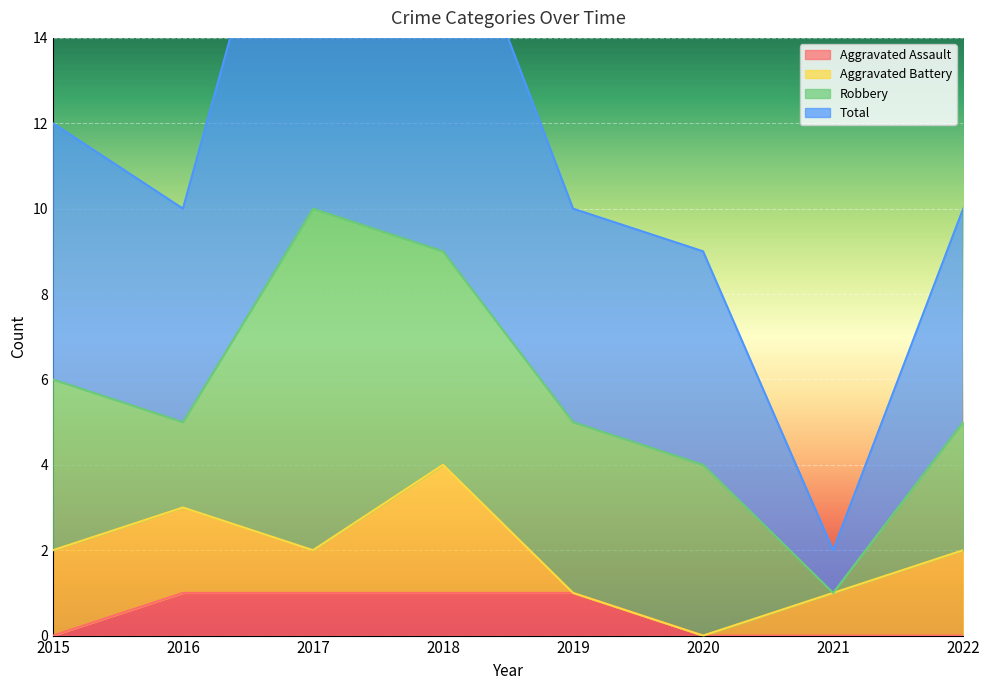

True or false: Aggravated Assault and Total cross at least once.

False